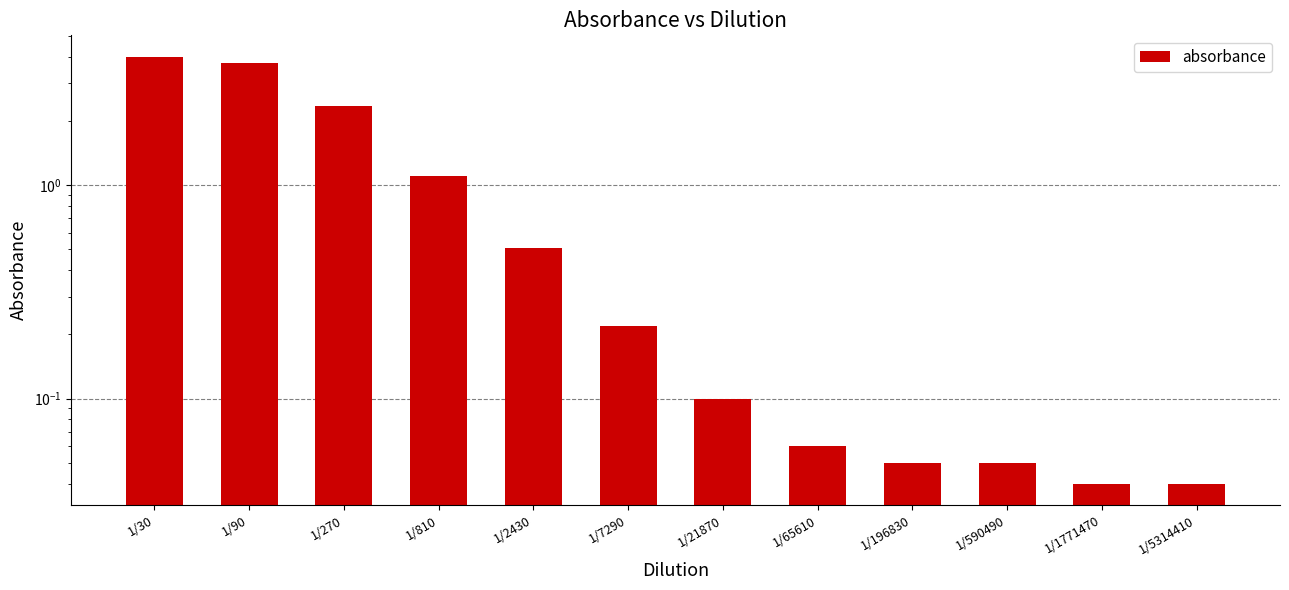

At which label is the value closest to 2?

1/270